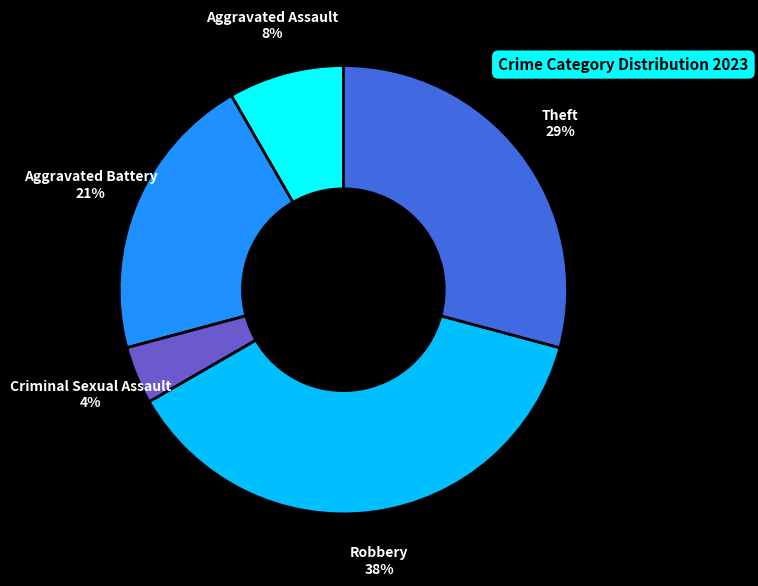

To the nearest percent, what is the difference between the Theft and Aggravated Assault slice percentages?

21%